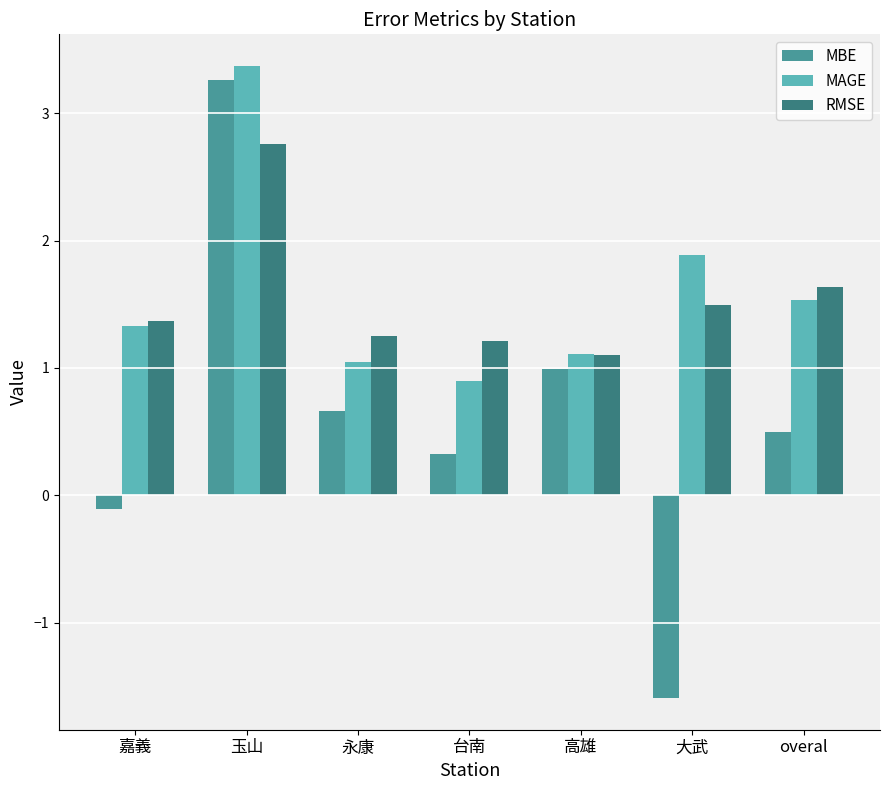

The MAGE series shows 1.1 at 高雄. True or false?

True